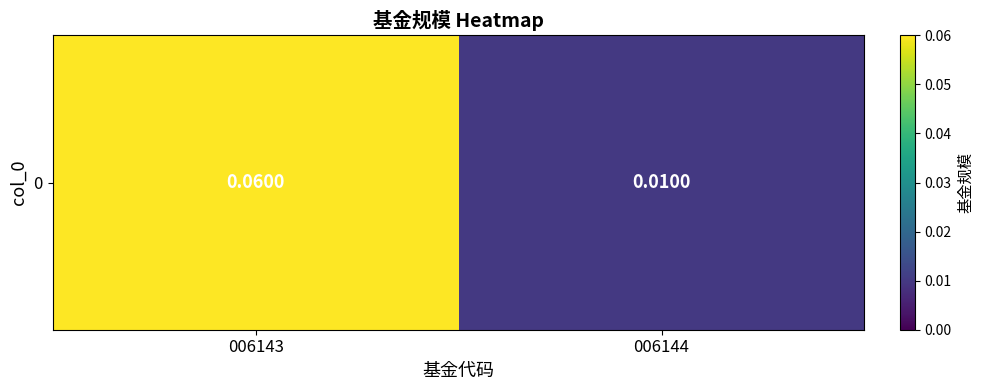

Rank the categories by value from lowest to highest.

006144, 006143